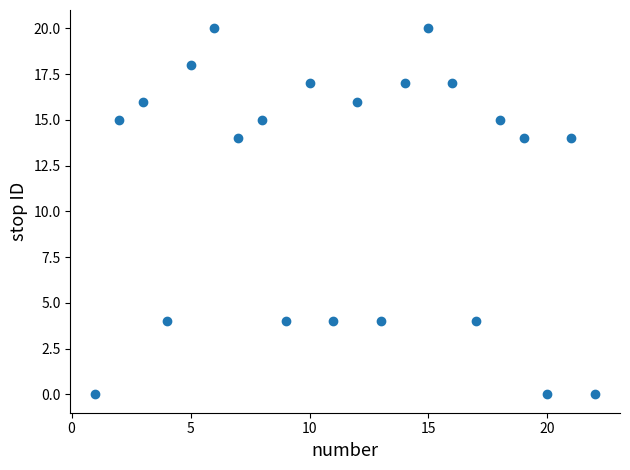

What is the range of Y values (max minus min)?

20